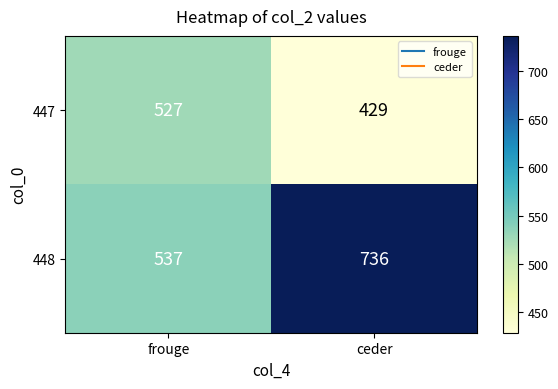

The value of 447 at ceder is 126. True or false?

False